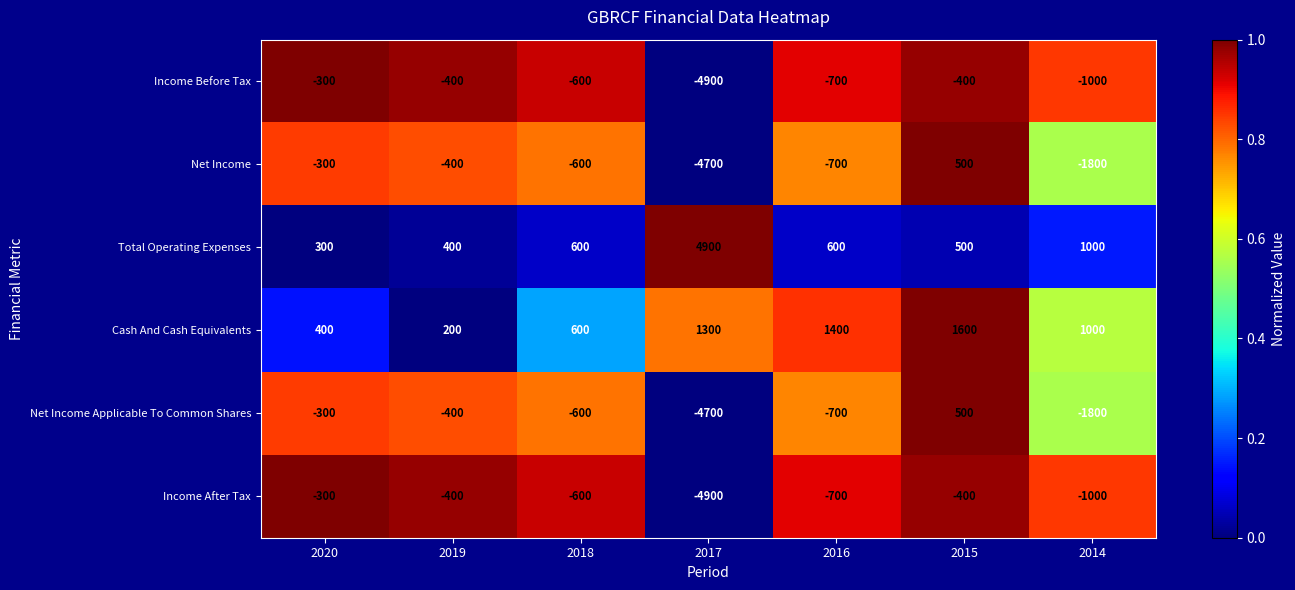

Where is Income After Tax nearest to the value -2600?

2014